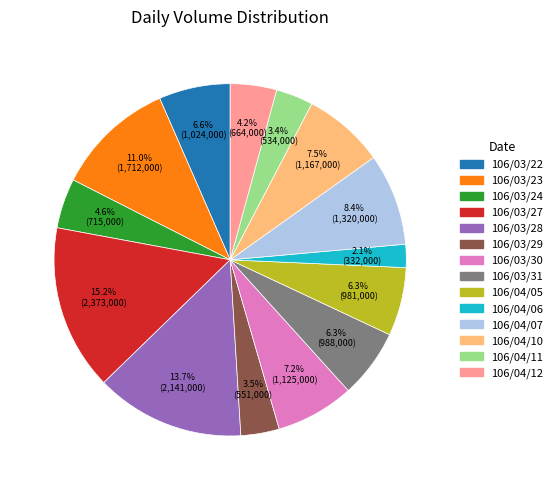

To the nearest percent, what is the combined percentage of 106/04/05 and 106/03/31?

13%